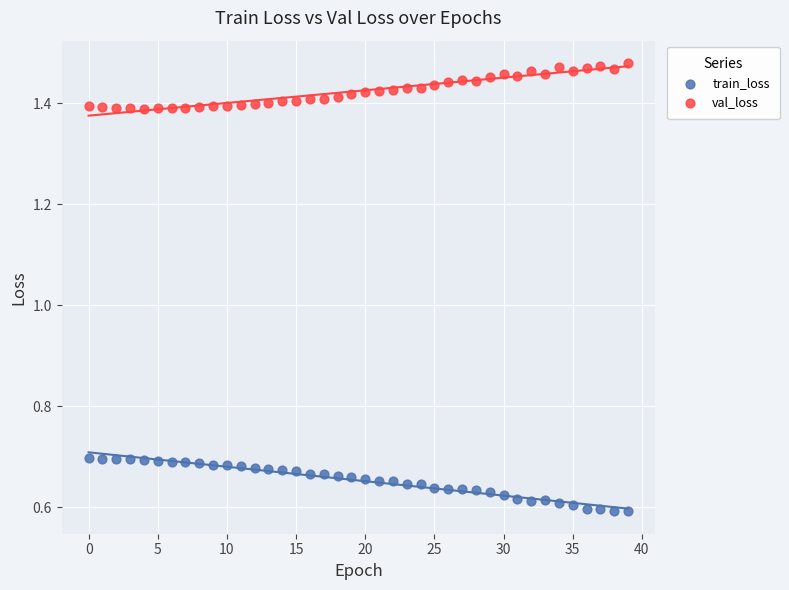

Which series contains the highest Y value?

val_loss